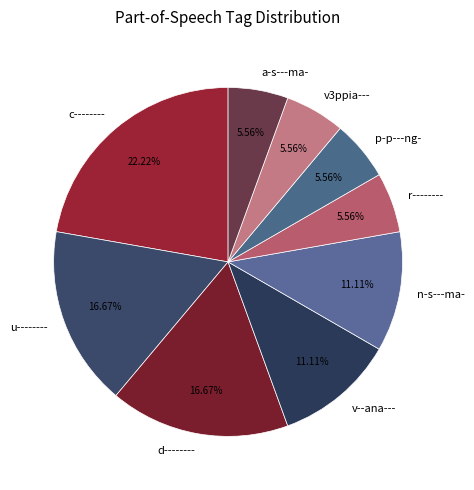

What is the largest slice in the pie chart?

c--------